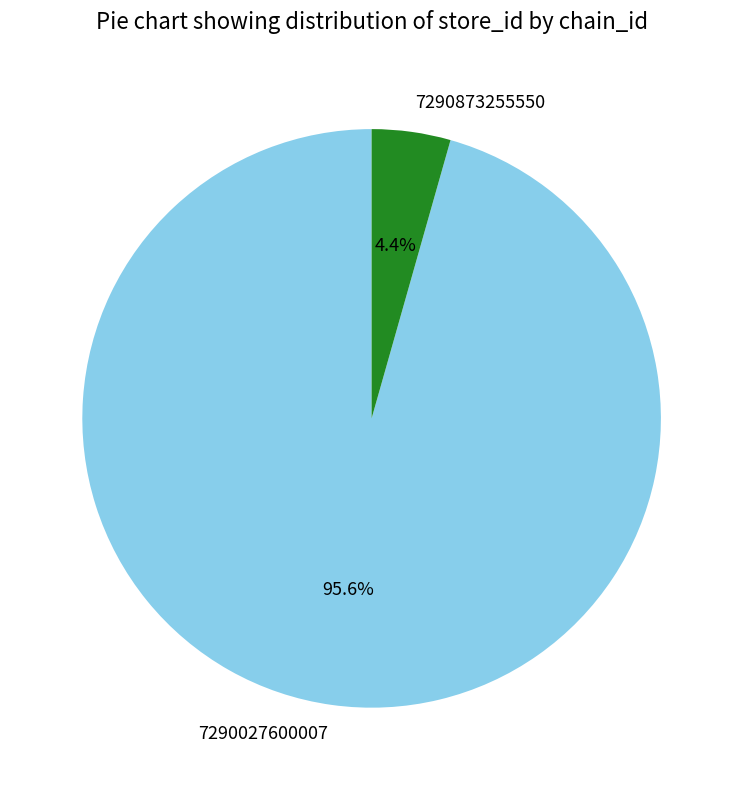

Rank the categories by value from highest to lowest.

7290027600007, 7290873255550